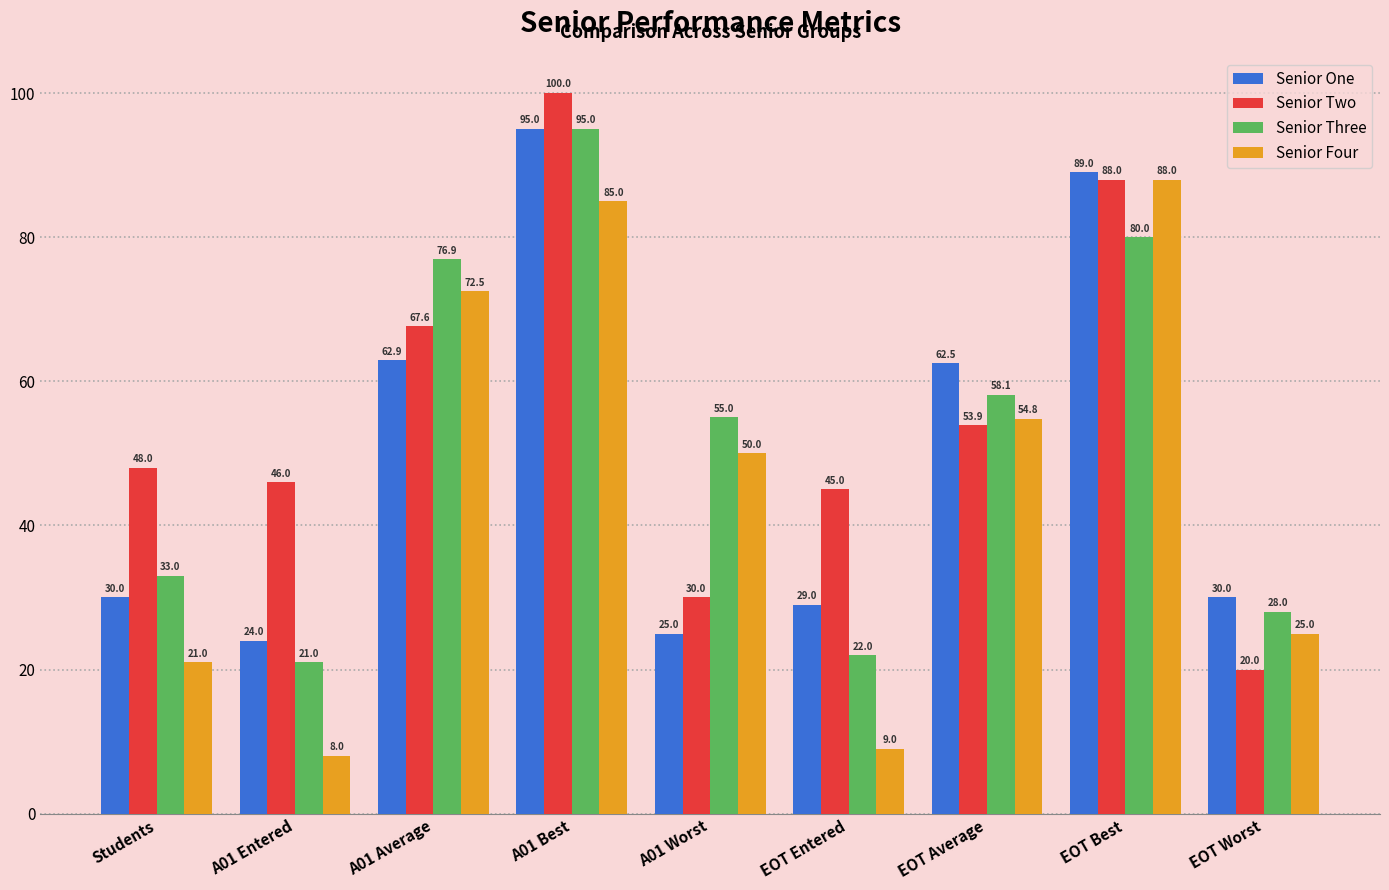

List the series in order of their overall mean, highest first.

Senior Two, Senior Three, Senior One, Senior Four